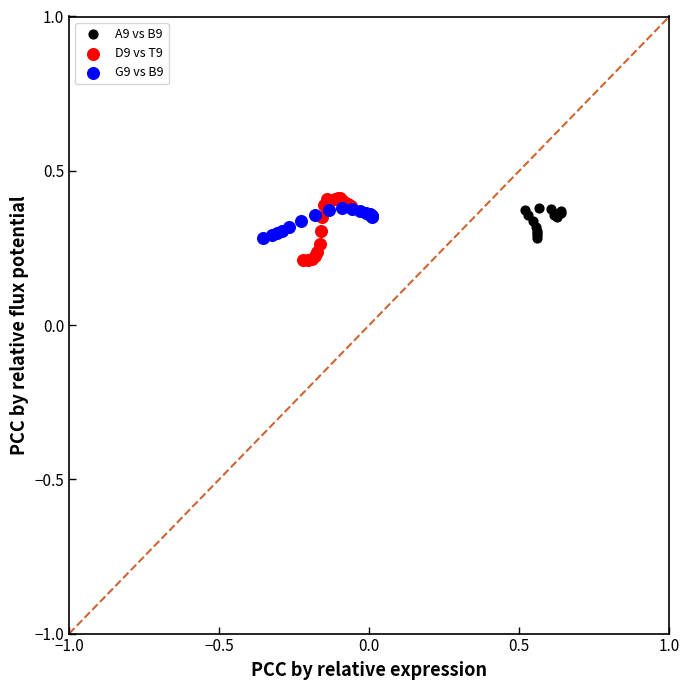

Which series has the largest Y range (max minus min)?

D9 vs T9